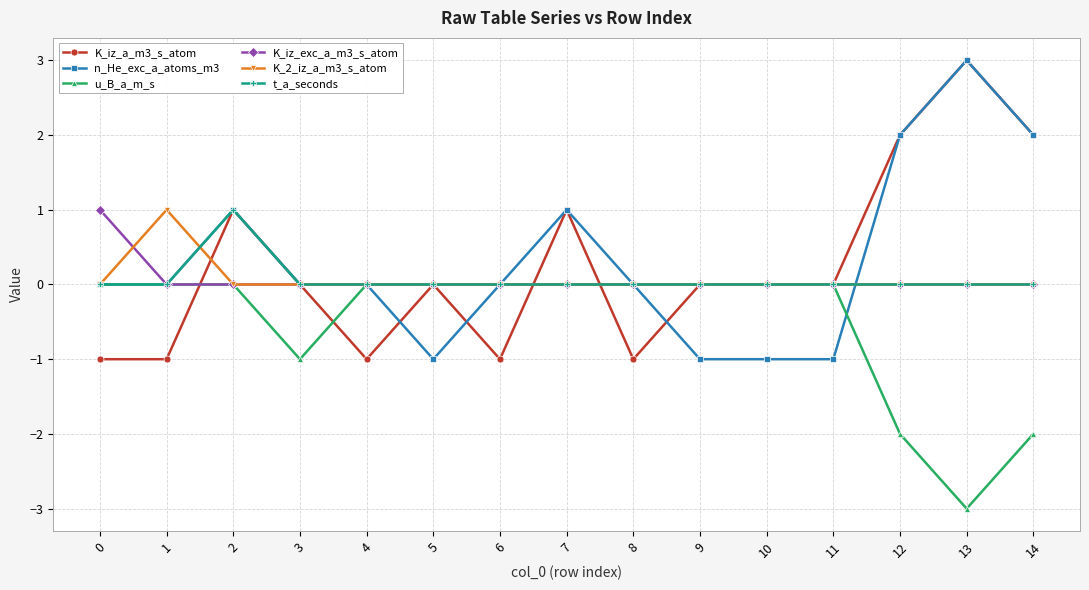

At which category does t_a_seconds reach its first local peak?

2